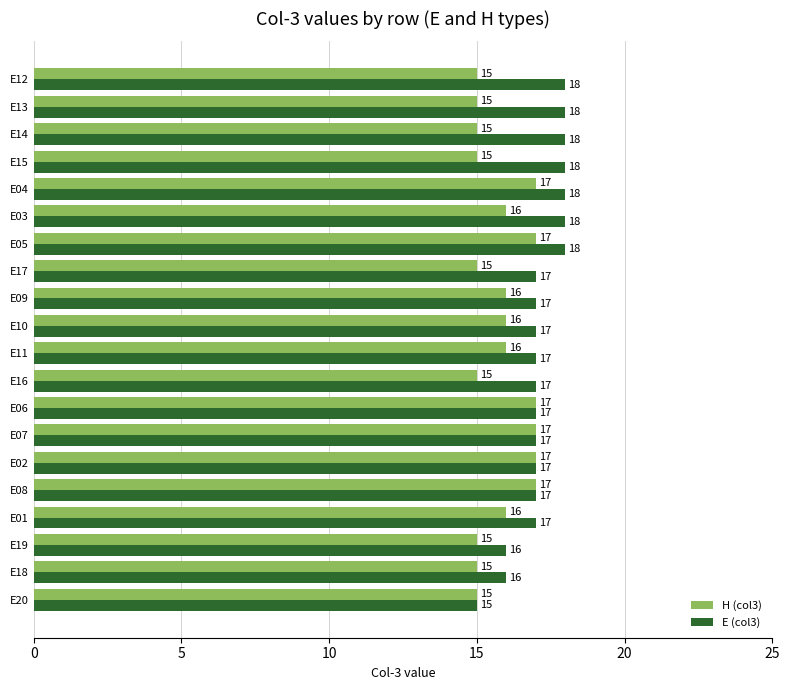

What is the approximate value of E (col3) at E06?

17